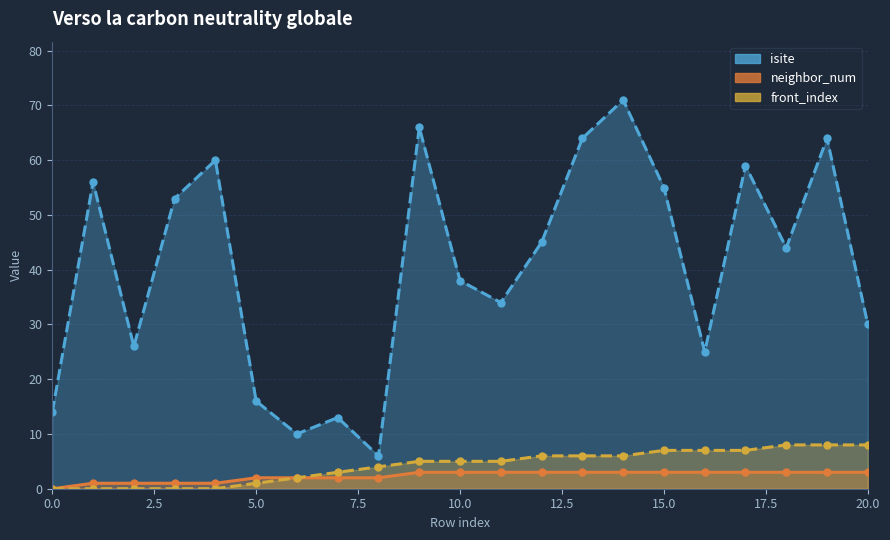

True or false: neighbor_num has a value of 3 at 18.

True